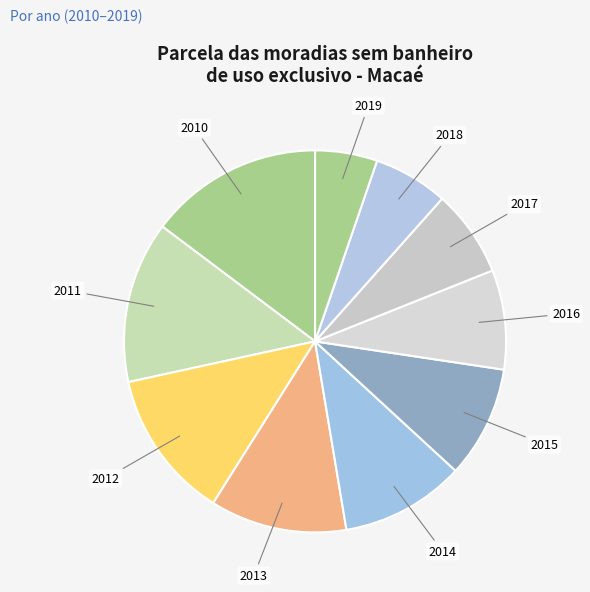

Is there any slice that represents more than half of the pie?

No